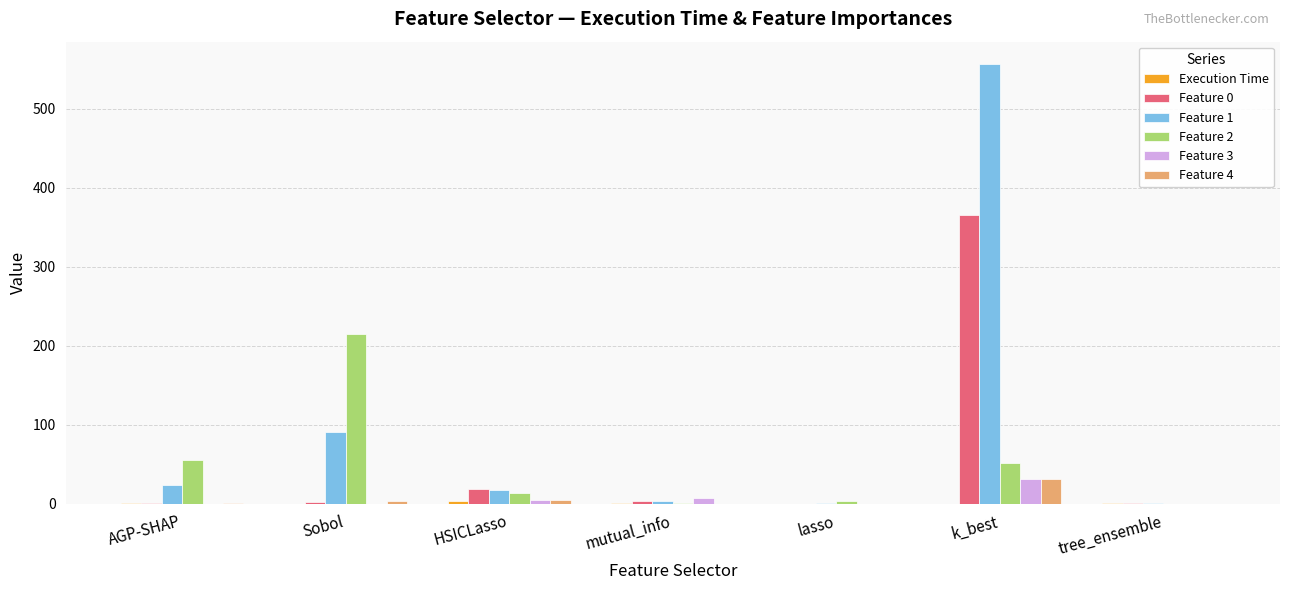

What is the highest value of the Feature 3 series?

31.0